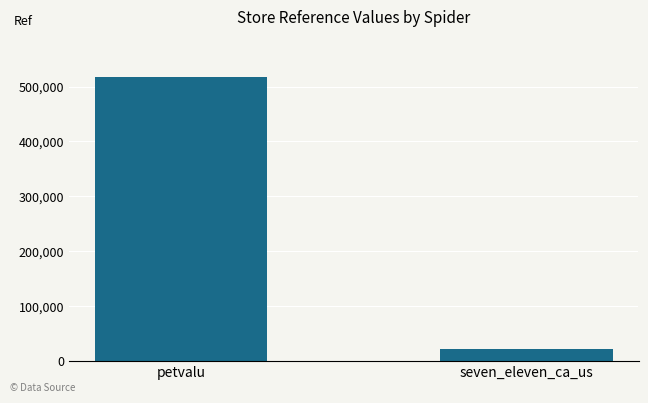

Is it true that the value at seven_eleven_ca_us is 22966?

True